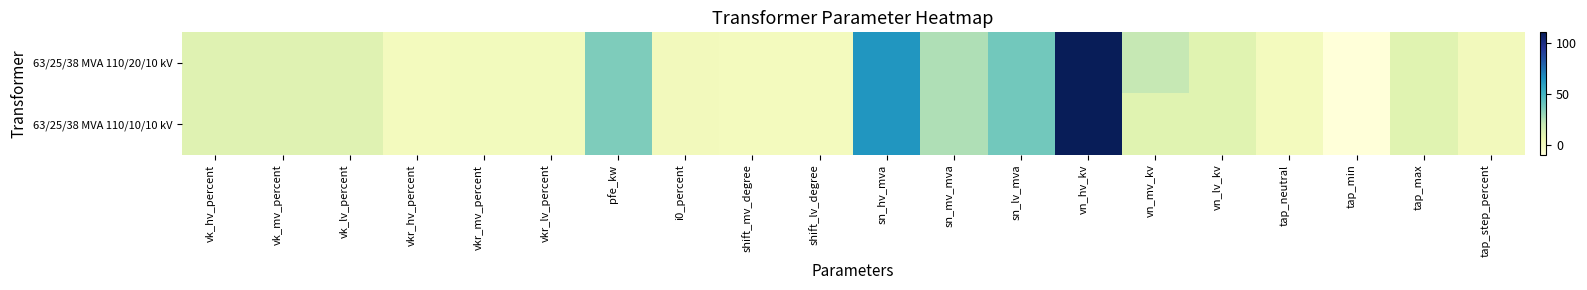

At which category is the sum across all series the highest?

vn_hv_kv